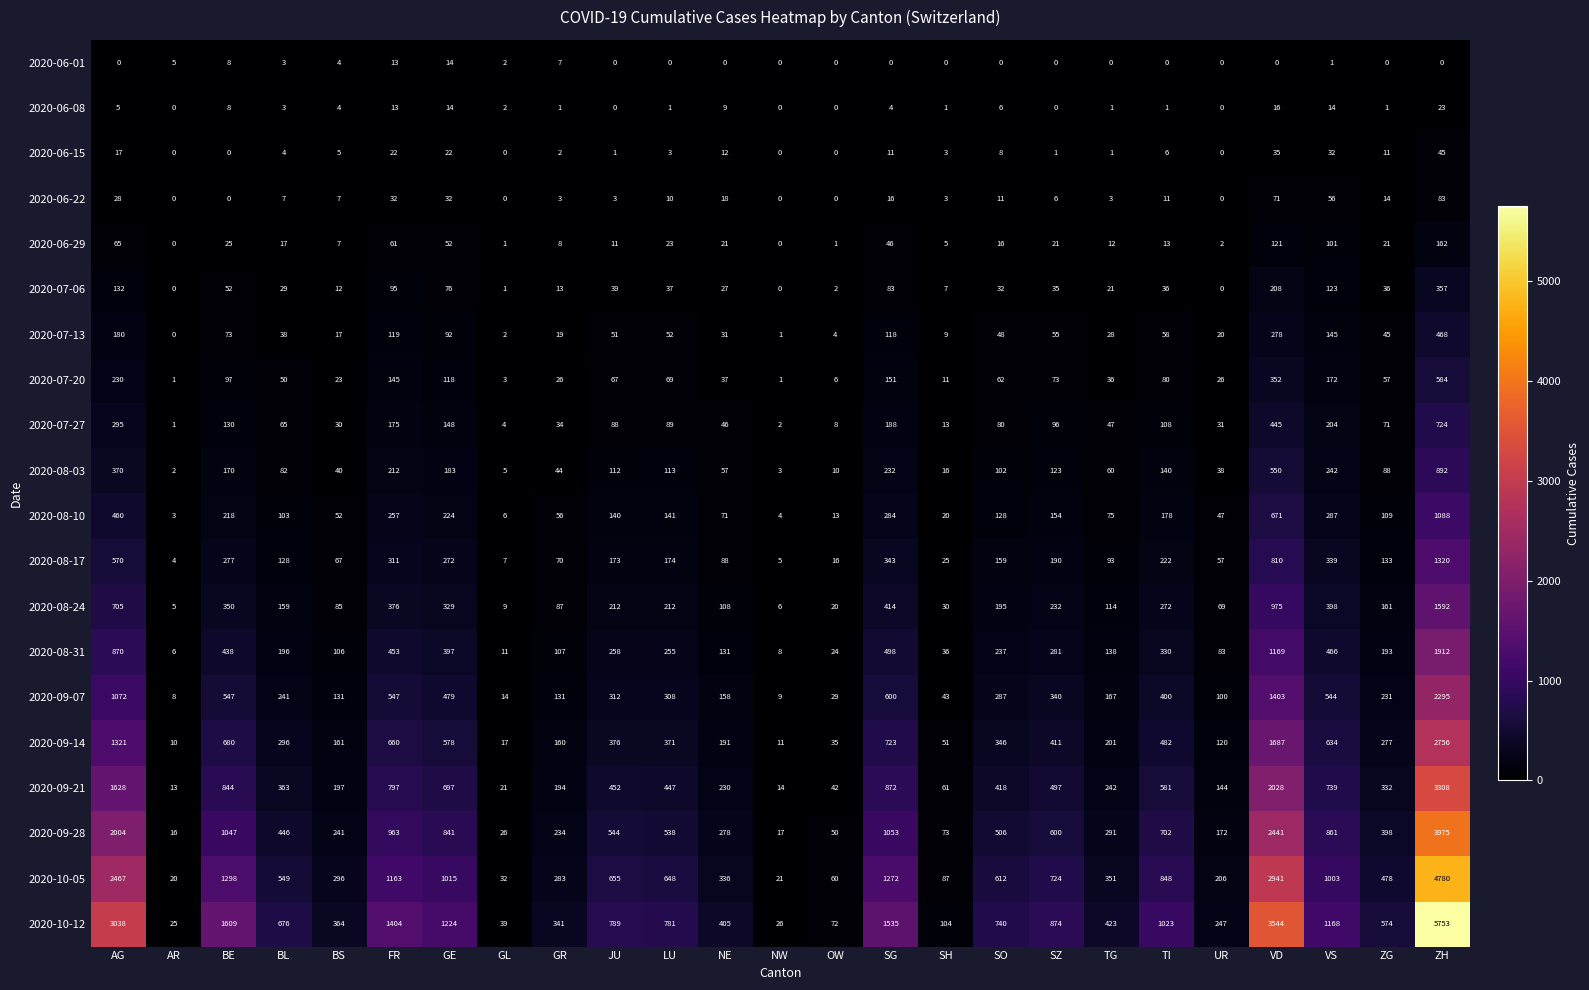

How many data points does each series have?

25